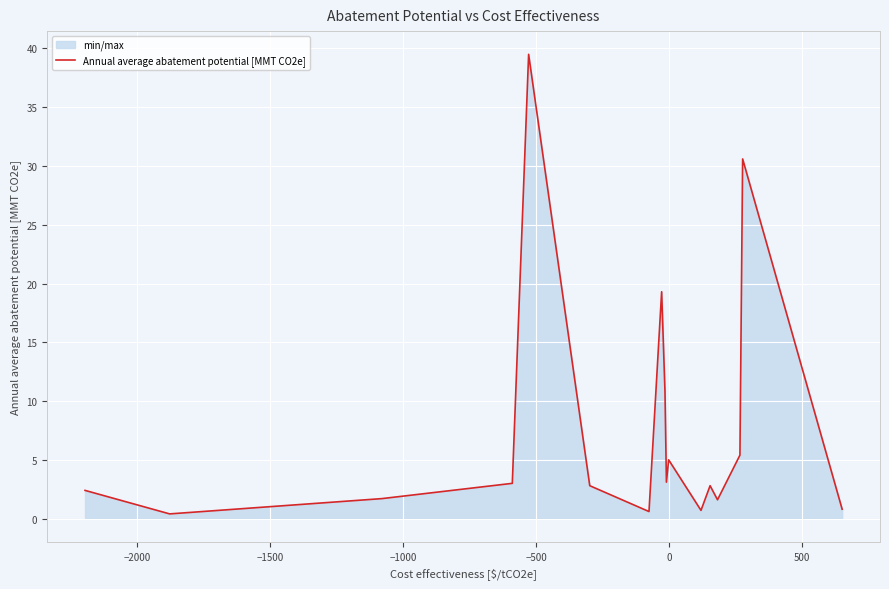

What is the difference between the maximum and minimum values?

39.1